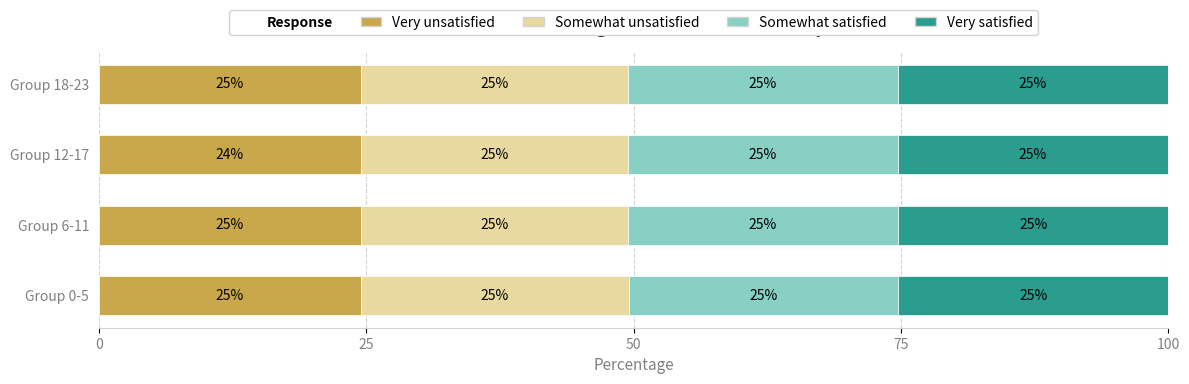

What is the minimum value for Very unsatisfied?

24.5